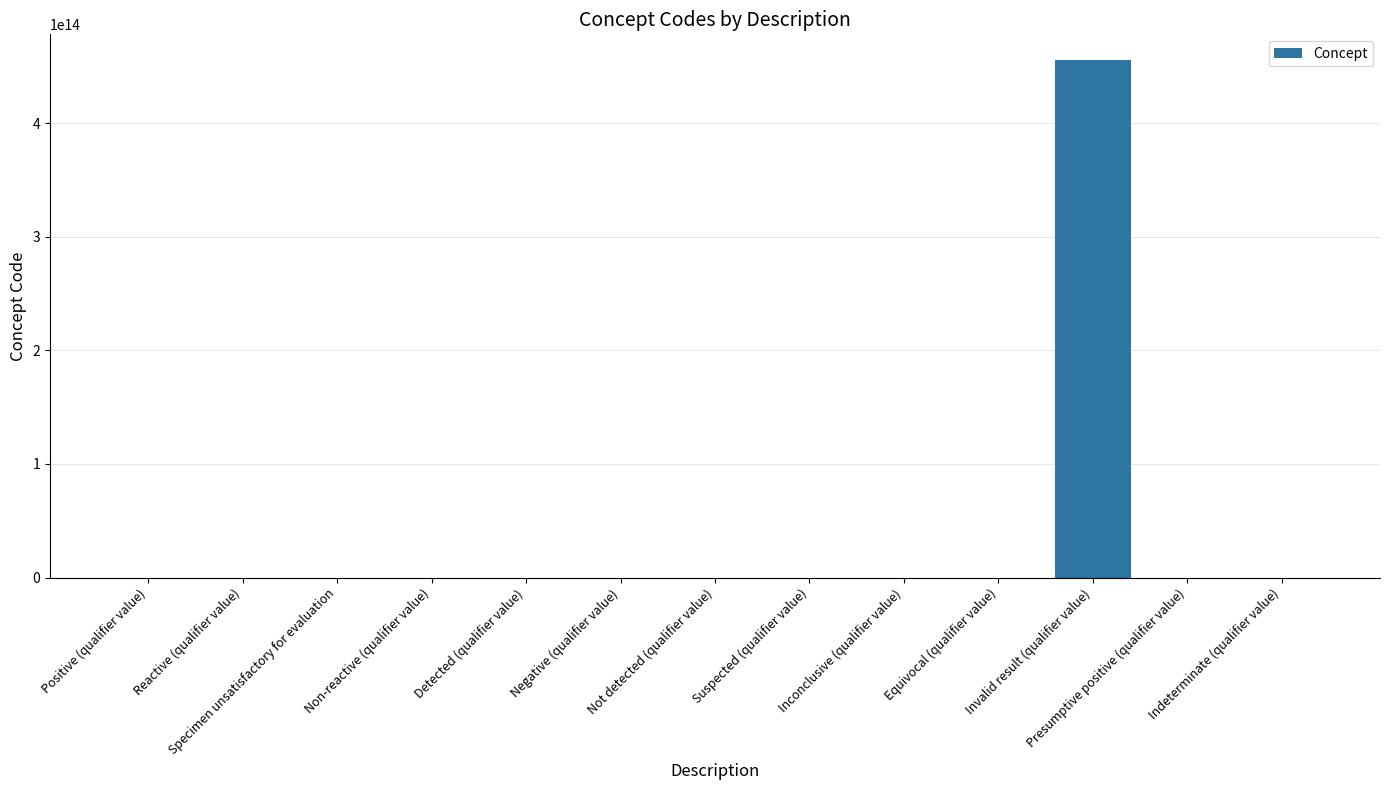

What is the label of the 11th bar from the left?

Invalid result (qualifier value)